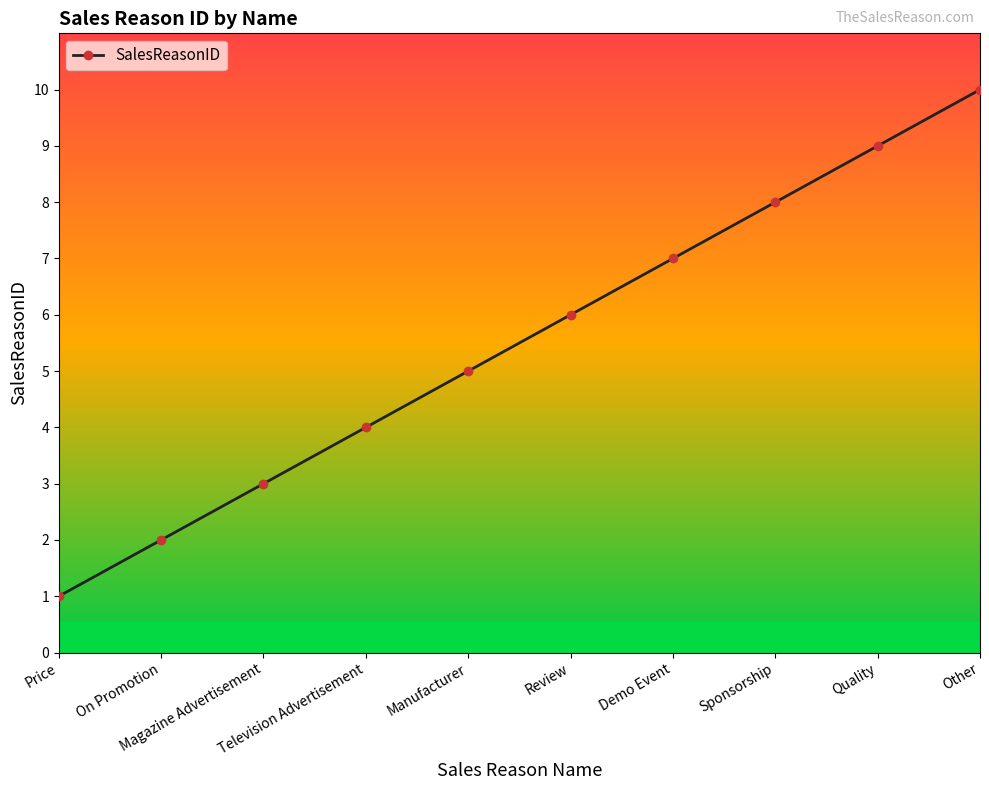

List the labels in order of value, smallest first.

Price, On Promotion, Magazine Advertisement, Television Advertisement, Manufacturer, Review, Demo Event, Sponsorship, Quality, Other